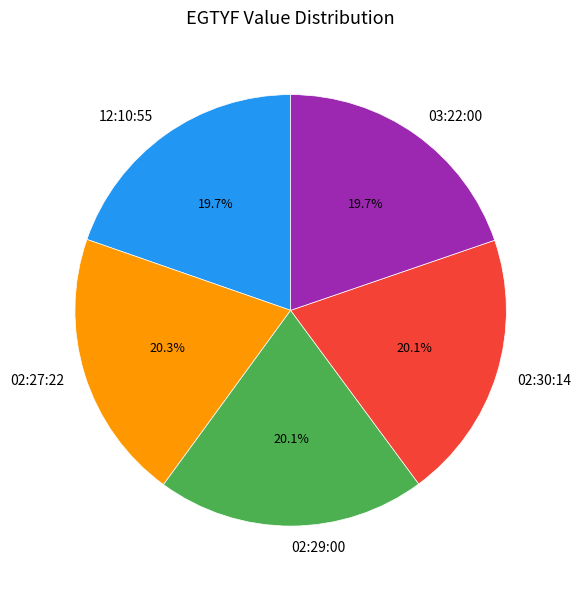

What percentage is the 03:22:00 slice, to the nearest percent?

20%